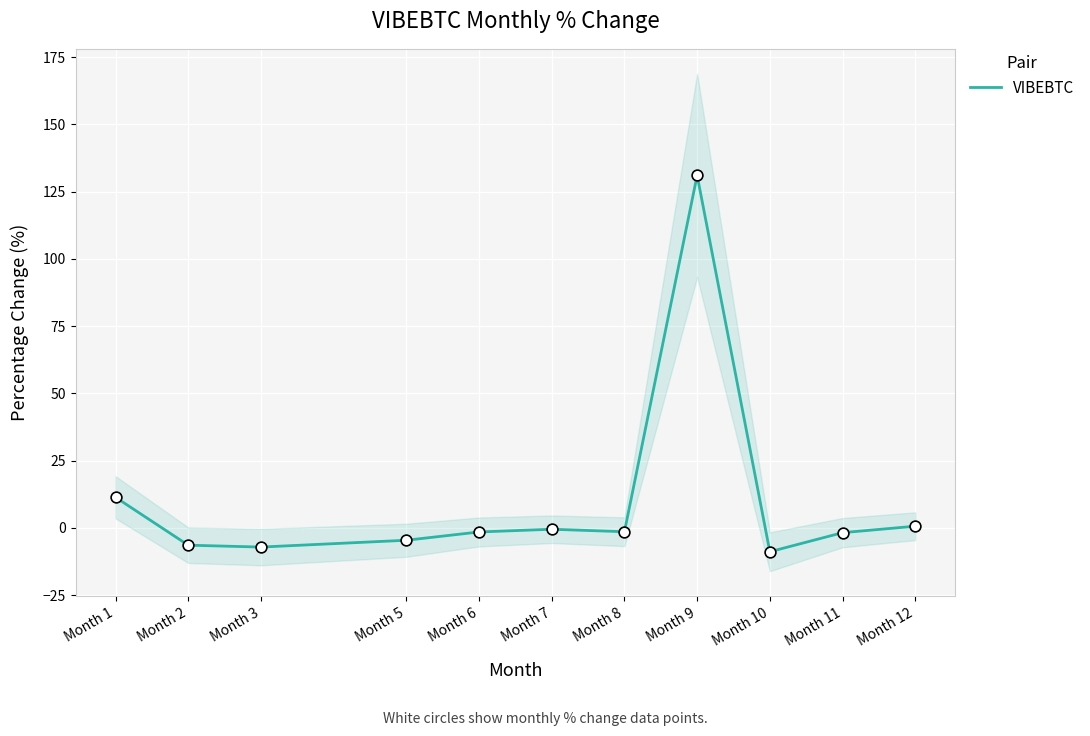

What is the change in value from Month 5 to Month 8?

+3.2